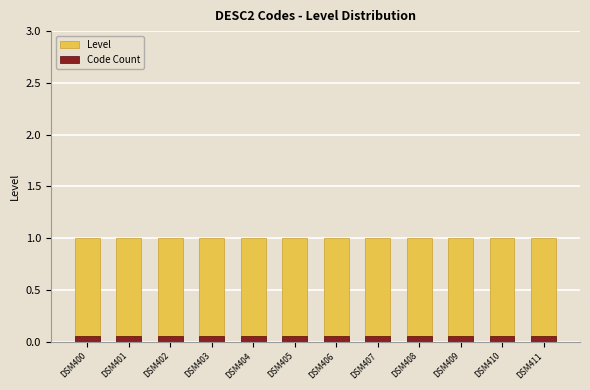

What is the sum of all Level values?

12.0